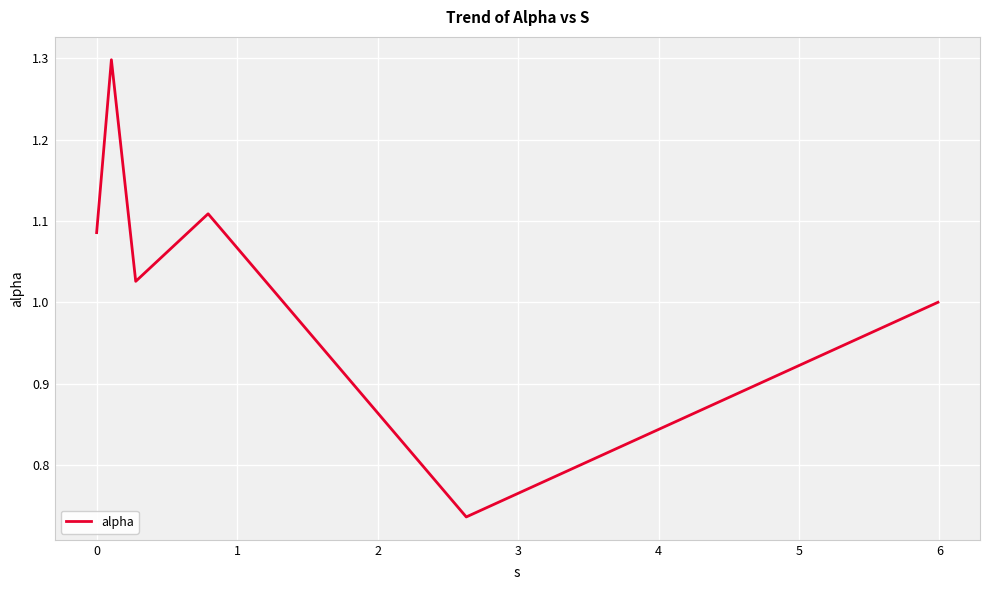

How many interior local peaks (higher than both neighbors) does the data have?

2